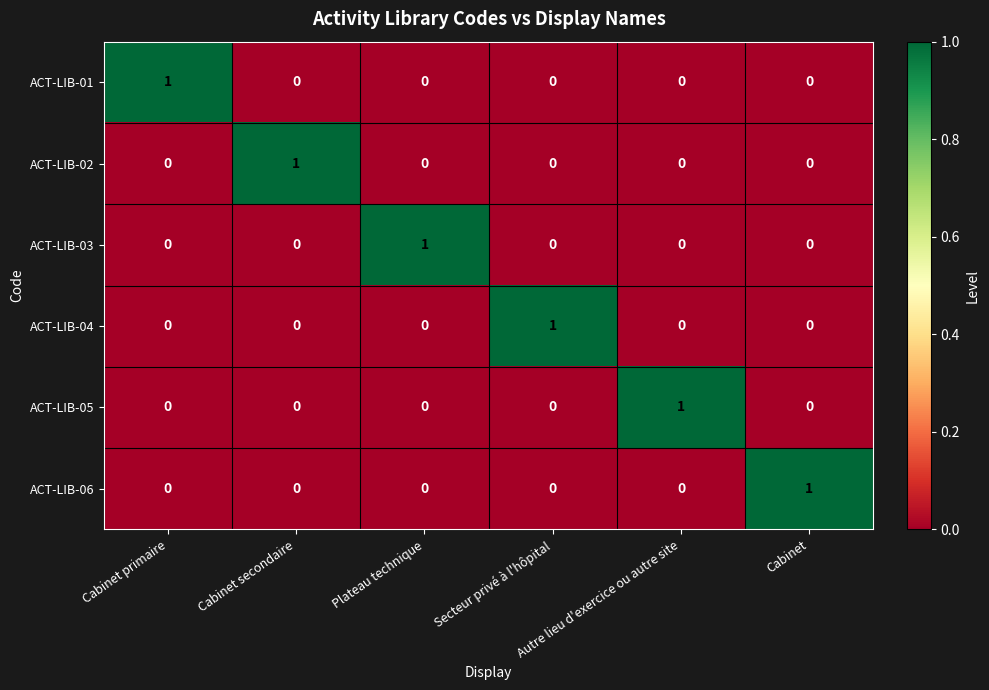

At how many categories does at least one series exceed 0?

6